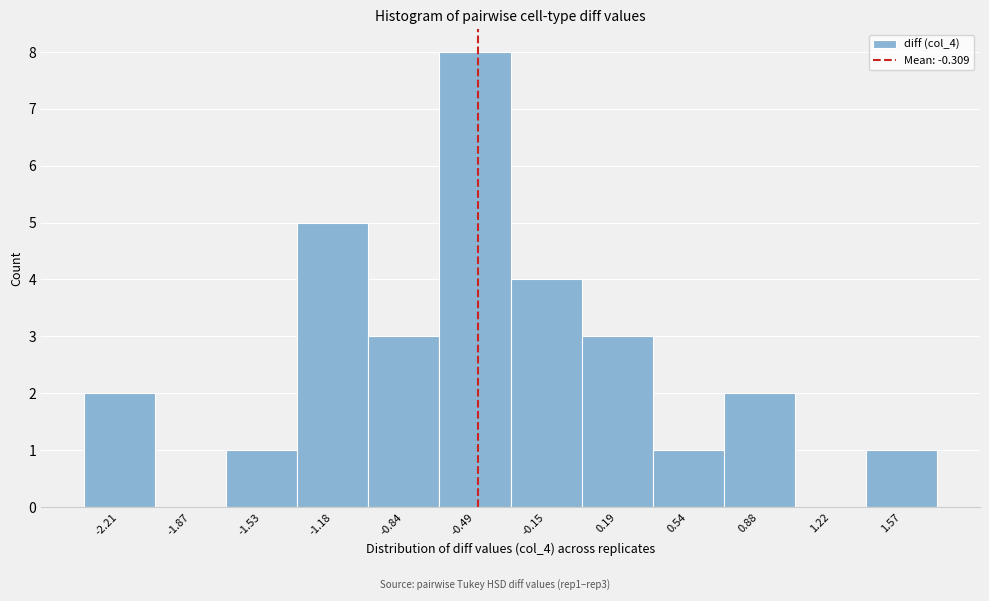

Reading left to right, extract all data points from this chart.

-2.21=2	-1.87=0	-1.53=1	-1.18=5	-0.84=3	-0.49=8	-0.15=4	0.19=3	0.54=1	0.88=2	1.22=0	1.57=1